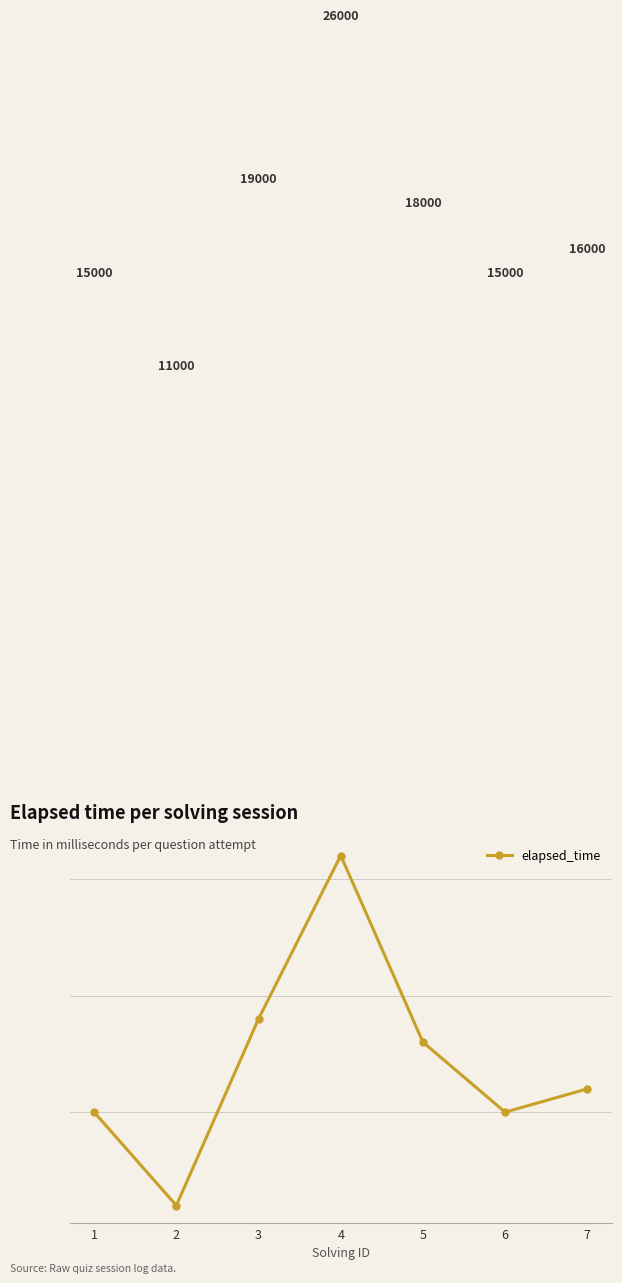

Is it true that the value at 1 is 23172?

False